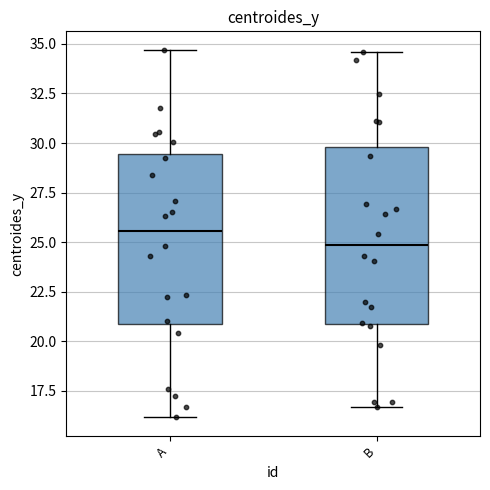

Where is the upper edge of the box for B on the y-axis? The values are not printed on the chart, so give them approximately, as read against the axis.

30.0